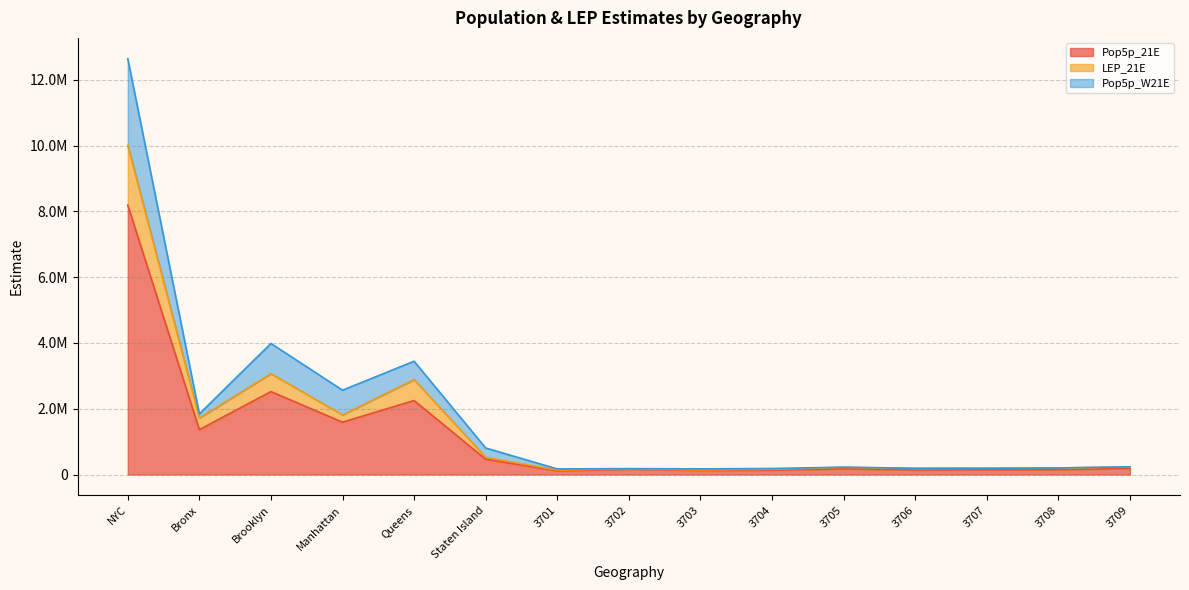

At which label does LEP_21E first exceed 217094?

NYC